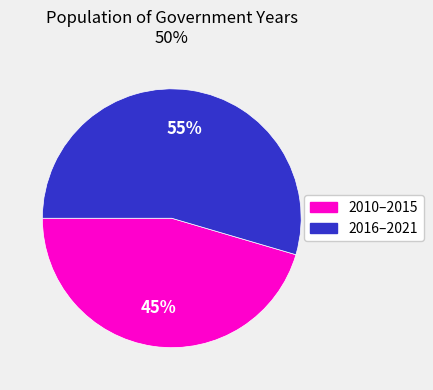

How many slices are in this pie chart?

2